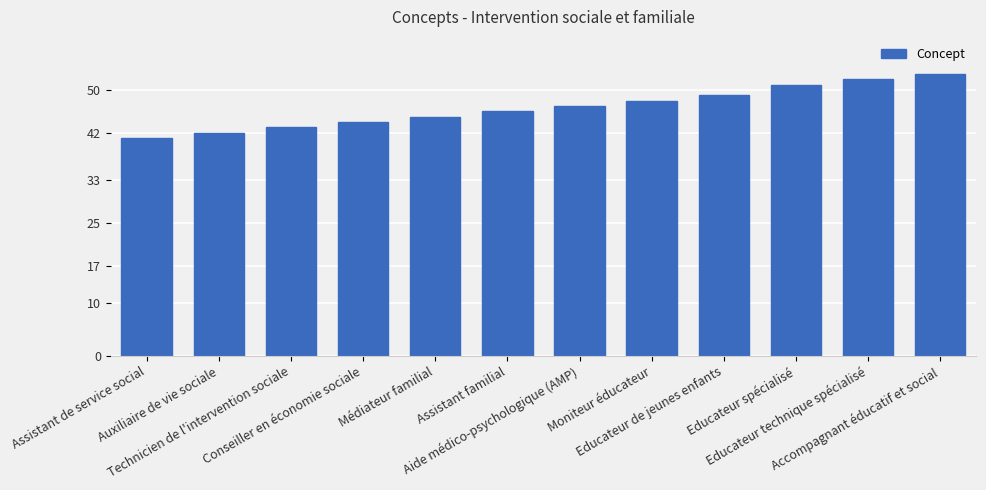

Between Moniteur éducateur and Auxiliaire de vie sociale, which is larger?

Moniteur éducateur